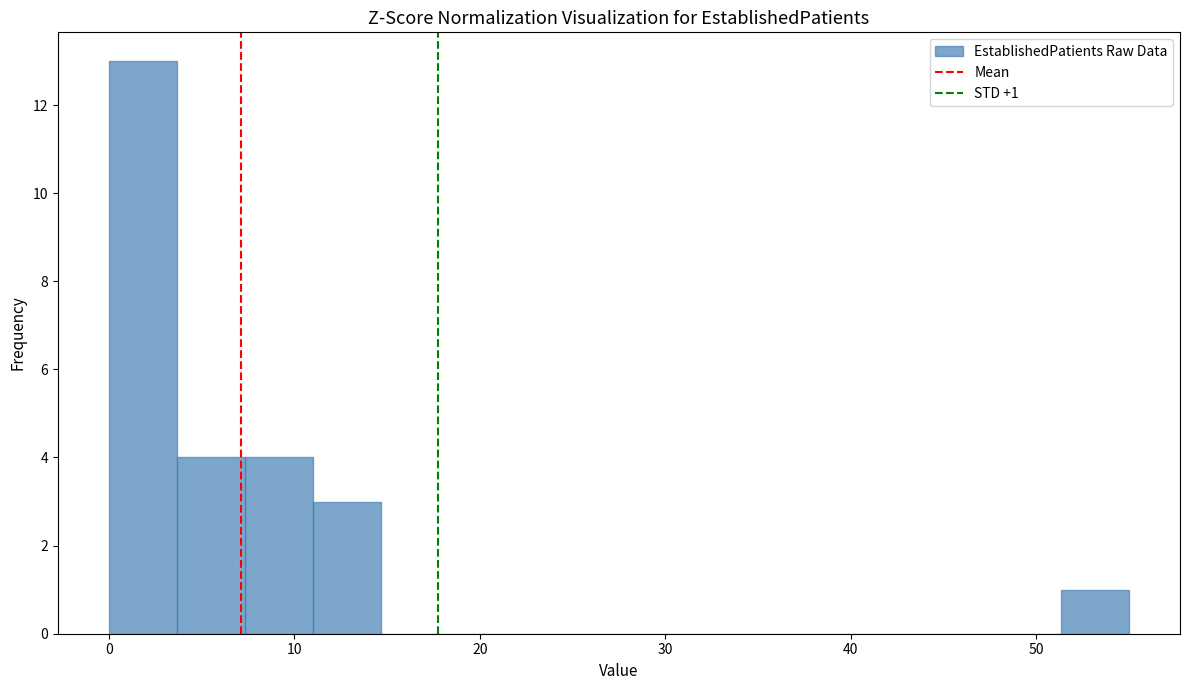

Around what value on the x-axis is the tallest bar? Give the approximate position of its centre, as read against the axis.

2